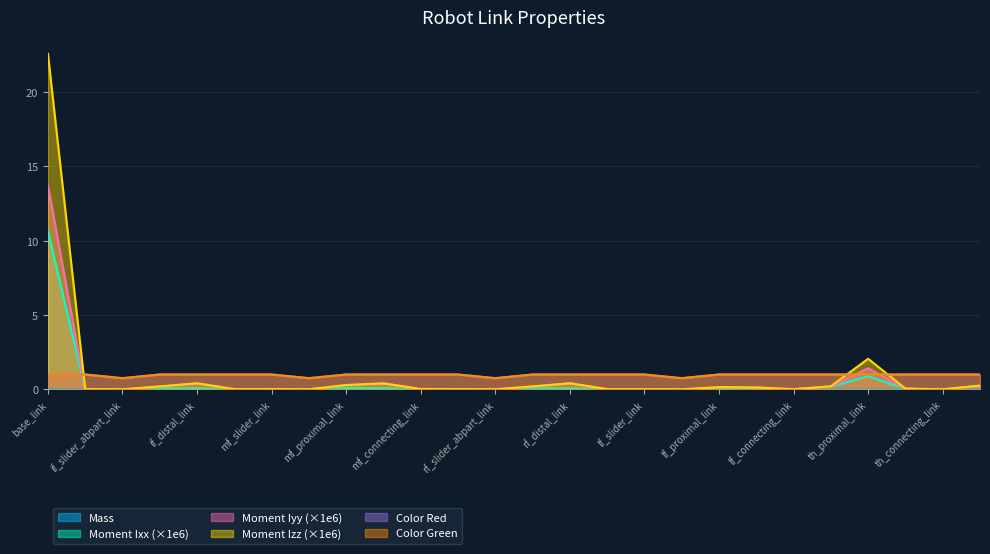

Reading right to left, extract all data points from this chart.

Mass: 0.0	0.0	0.0	0.0	0.0	0.0	0.0	0.0	0.0	0.0	0.0	0.0	0.0	0.0	0.0	0.0	0.0	0.0	0.0	0.0	0.0	0.0	0.0	0.0	0.0	0.0
Moment Ixx: 0.2	0.0	0.0	0.9	0.2	0.0	0.0	0.1	0.0	0.0	0.0	0.1	0.1	0.0	0.0	0.0	0.1	0.1	0.0	0.0	0.0	0.1	0.1	0.0	0.0	10.7
Moment Iyy: 0.2	0.0	0.0	1.4	0.2	0.0	0.1	0.1	0.0	0.0	0.0	0.4	0.2	0.0	0.0	0.0	0.4	0.3	0.0	0.0	0.0	0.4	0.2	0.0	0.0	13.7
Moment Izz: 0.3	0.0	0.1	2.1	0.2	0.0	0.1	0.2	0.0	0.0	0.0	0.4	0.2	0.0	0.0	0.0	0.4	0.3	0.0	0.0	0.0	0.4	0.2	0.0	0.0	22.6
Color Red: 1.0	1.0	1.0	1.0	1.0	1.0	1.0	1.0	0.8	1.0	1.0	1.0	1.0	0.8	1.0	1.0	1.0	1.0	0.8	1.0	1.0	1.0	1.0	0.8	1.0	1.0
Color Green: 1.0	1.0	1.0	1.0	1.0	1.0	1.0	1.0	0.8	1.0	1.0	1.0	1.0	0.8	1.0	1.0	1.0	1.0	0.8	1.0	1.0	1.0	1.0	0.8	1.0	1.0